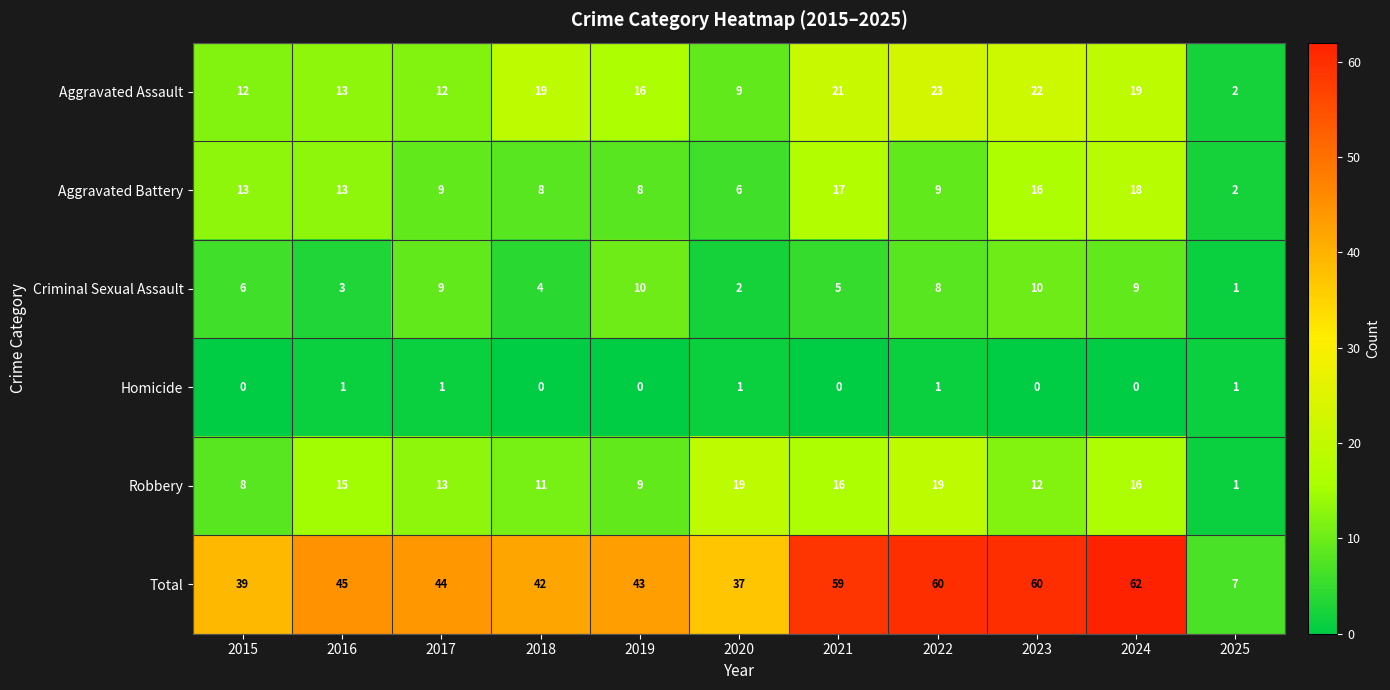

The value of Robbery at 2019 is 16. True or false?

False